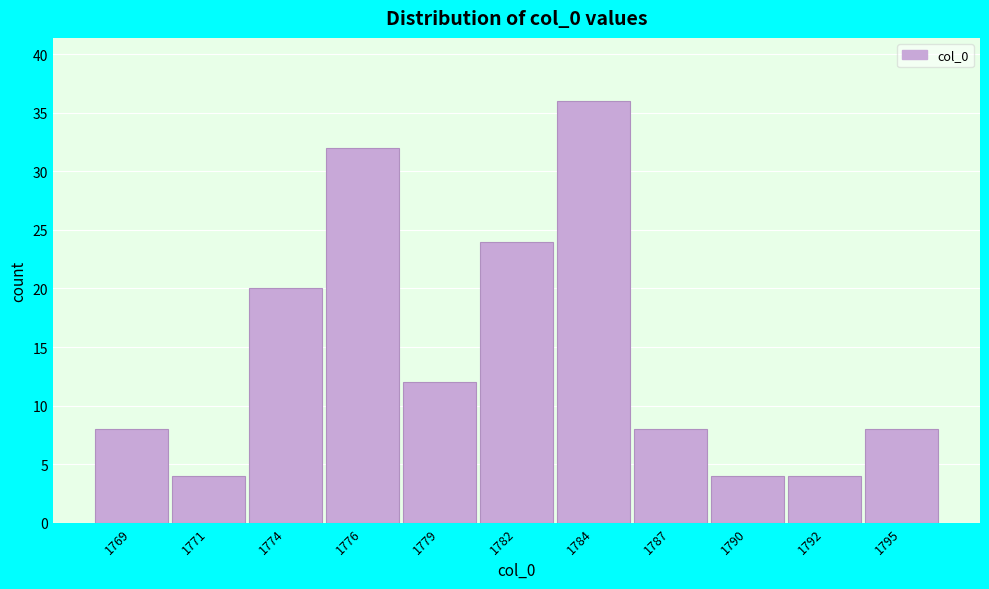

Reading left to right, transcribe all the data shown in this chart.

8	4	20	32	12	24	36	8	4	4	8